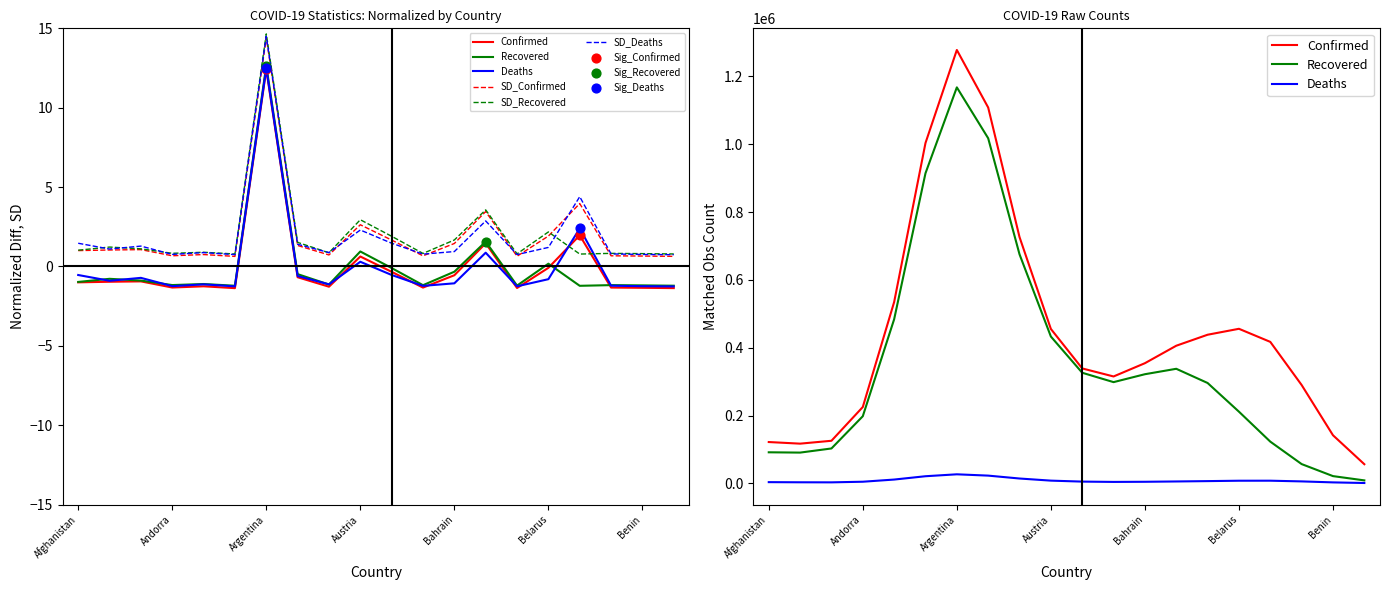

What are all the series names shown in the legend?

Confirmed, Recovered, Deaths